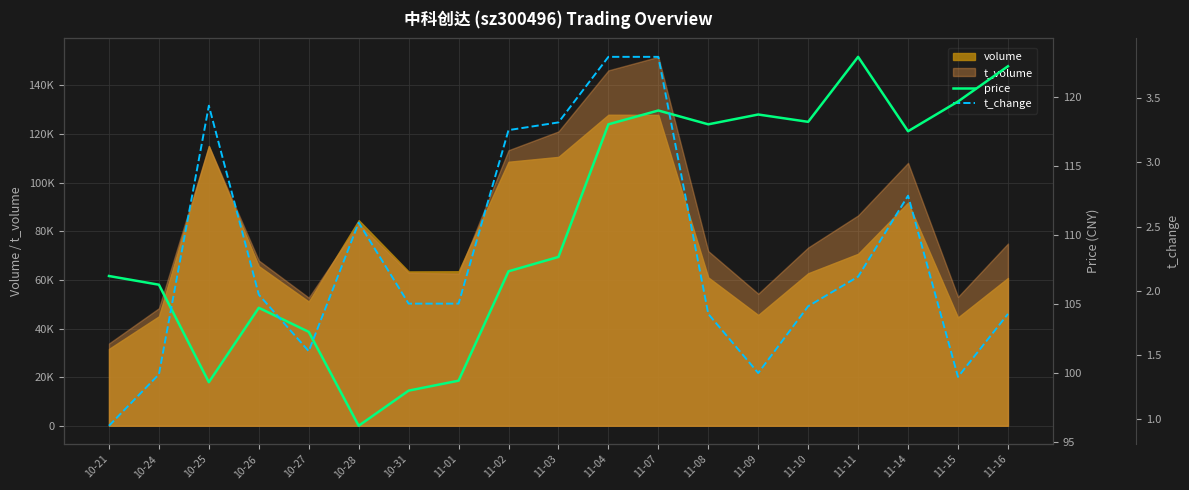

True or false: t_change and price cross at least once.

False